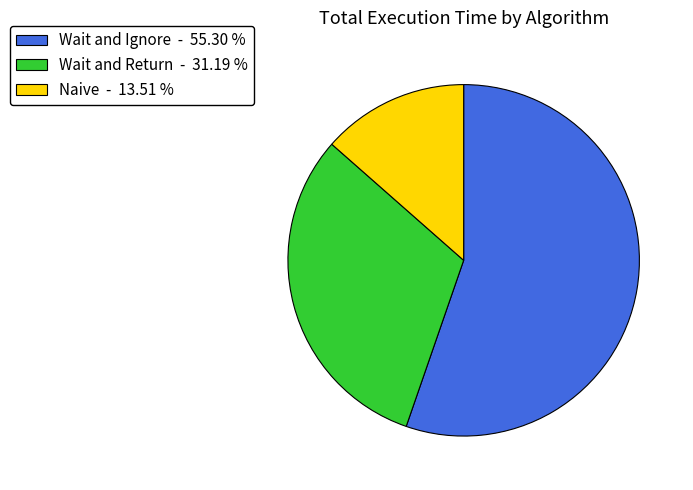

Does Naive represent more than half of the total?

No